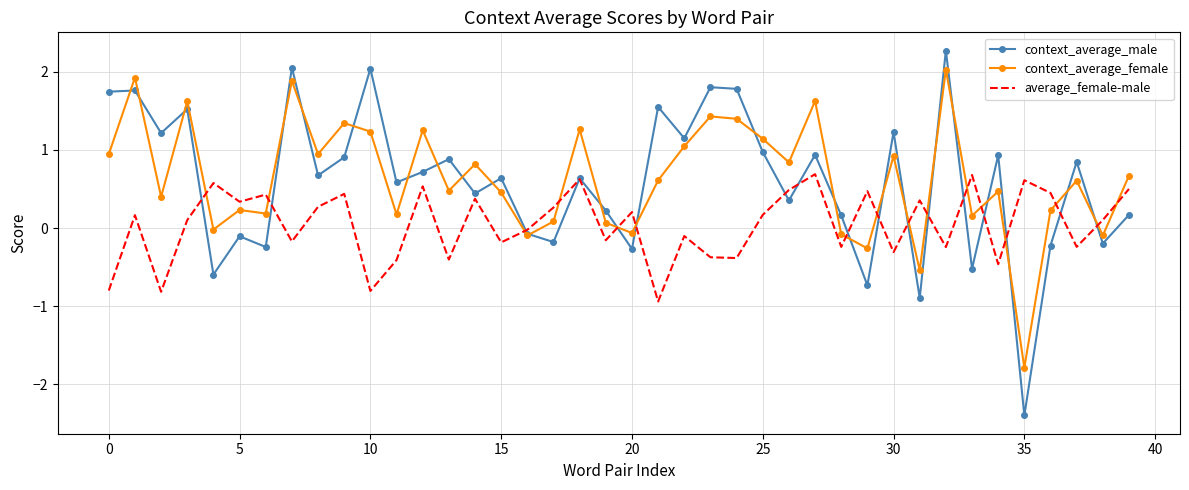

How many times do context_average_female and average_female-male cross each other?

16